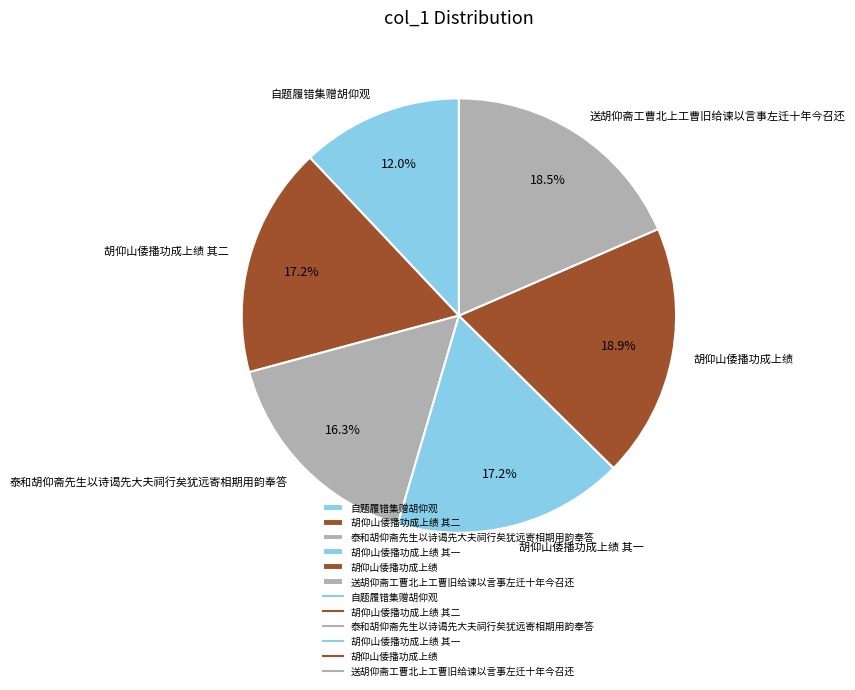

Which category has the smallest portion of the pie?

自题履错集赠胡仰观